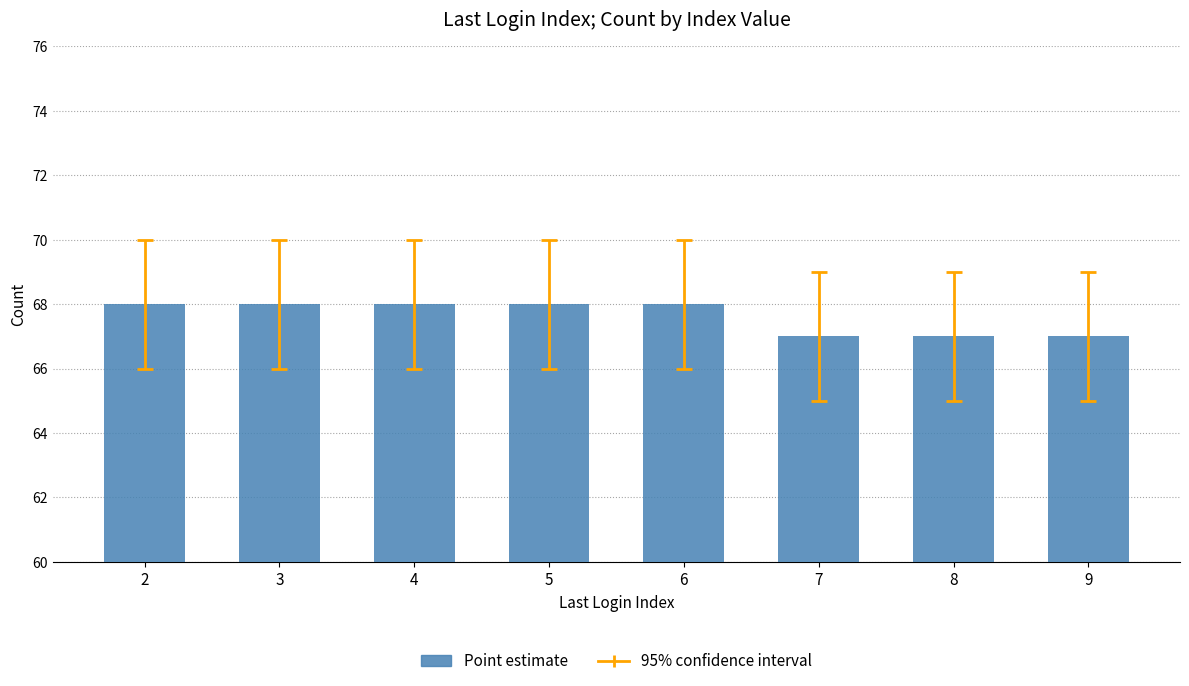

What is the change in value from 6 to 8?

-1